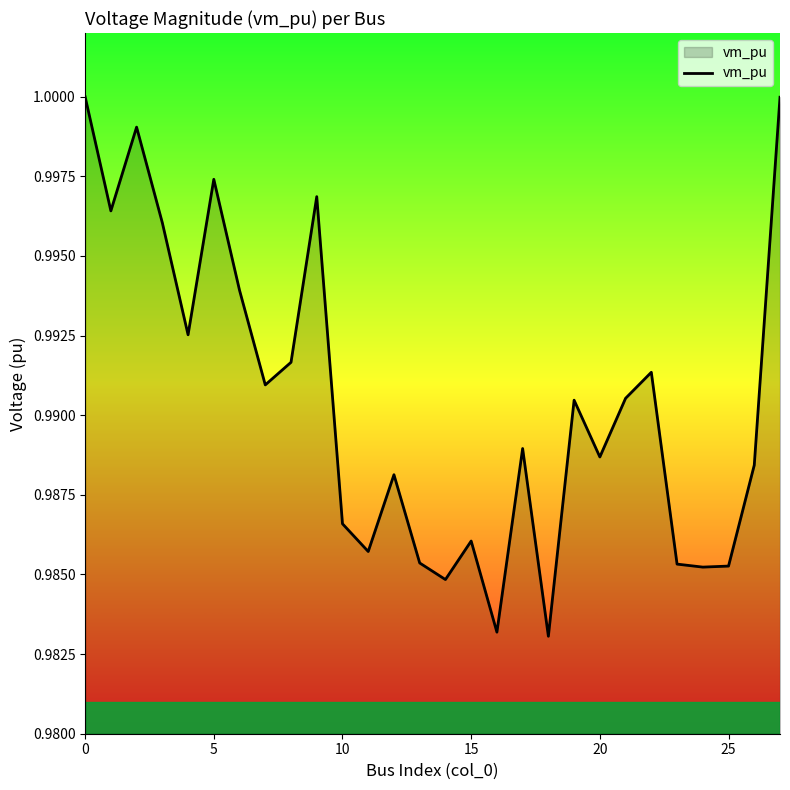

How many interior local valleys (lower than both neighbors) does the data have?

9